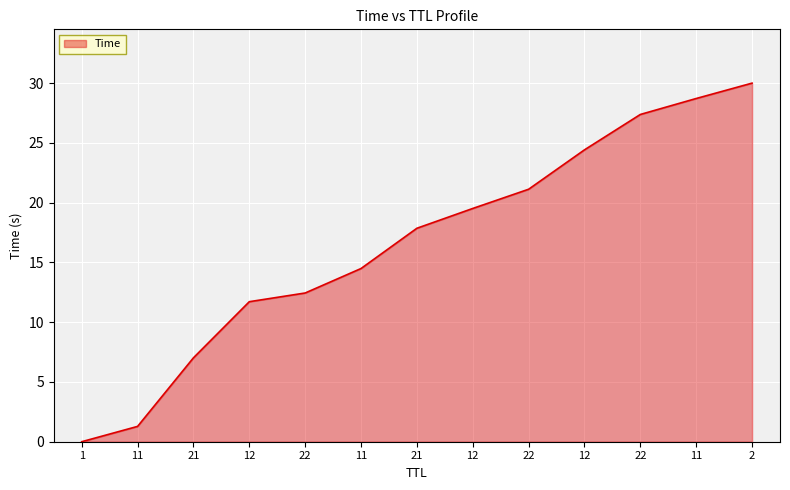

Does the chart have visible grid lines?

Yes